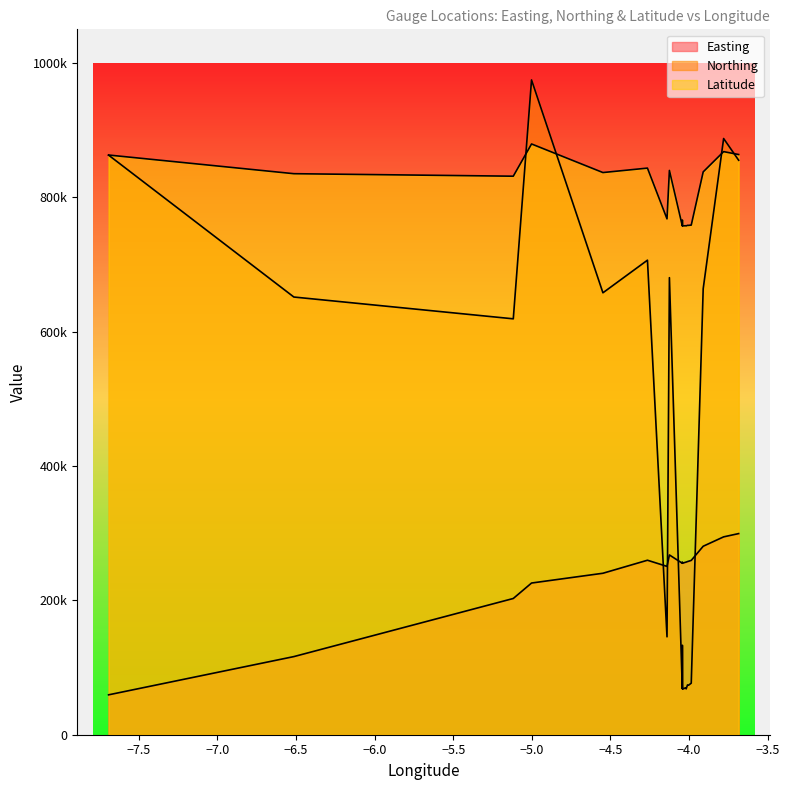

At which label is Northing closest to 521363?

-5.117869377